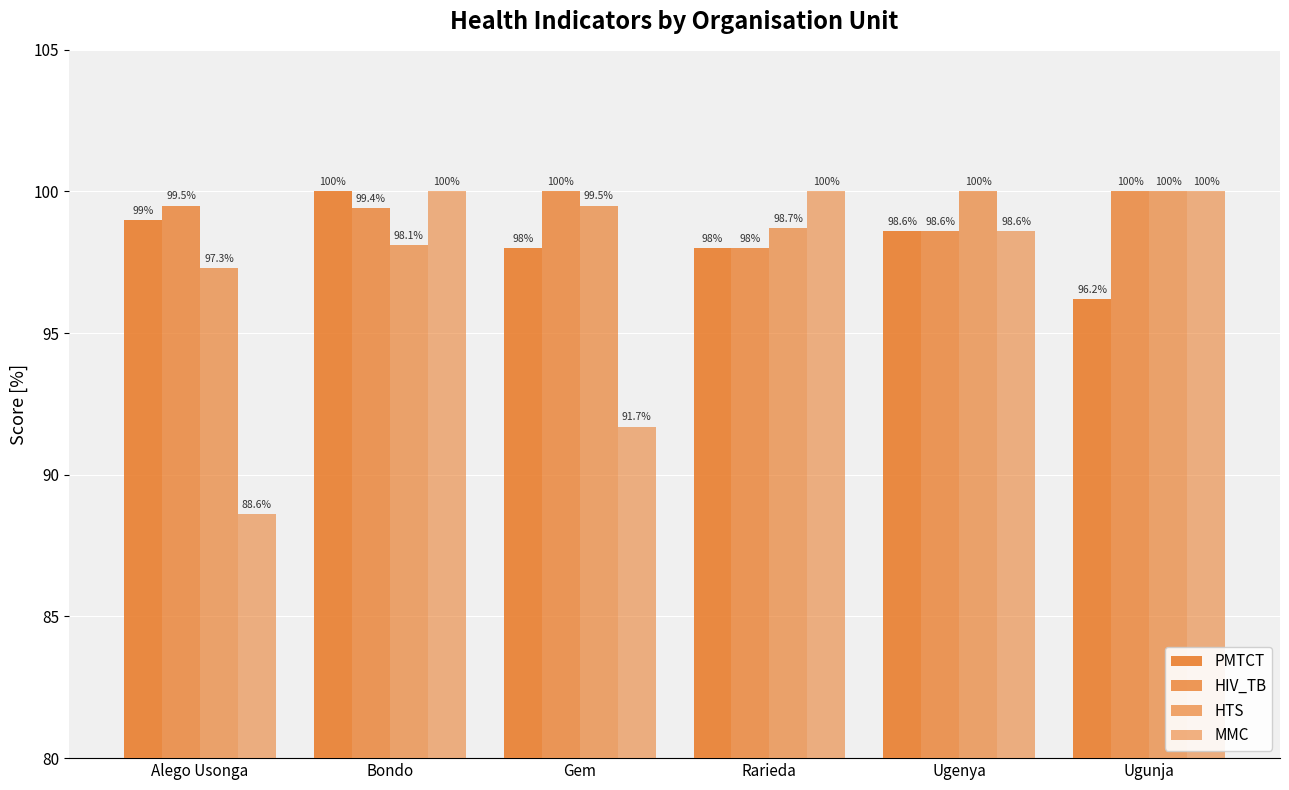

What is the total value across all series at Ugenya?

395.8